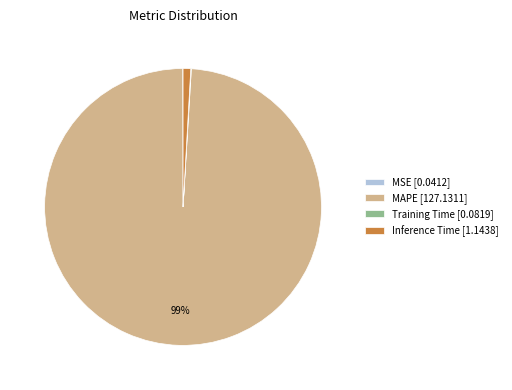

The MAPE [127.1311] slice represents 89% of the pie. True or false?

False